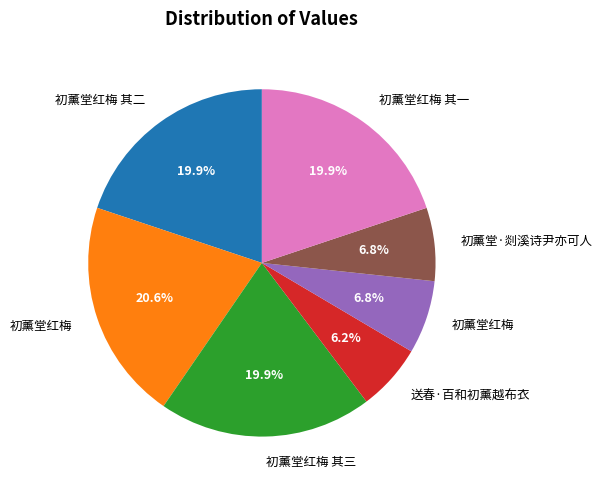

Does any single category account for the majority?

No